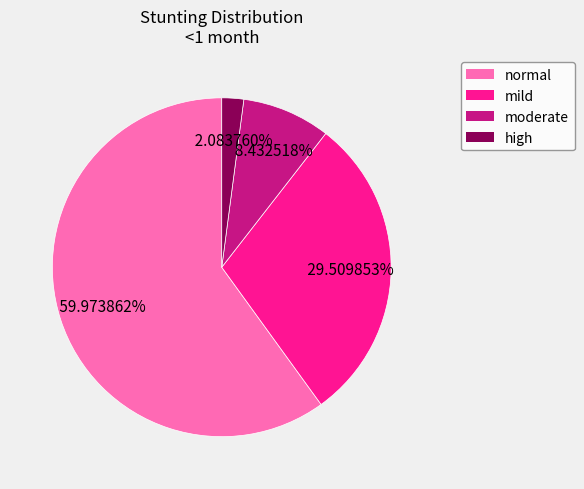

What percentage is the high slice, to the nearest percent?

2%